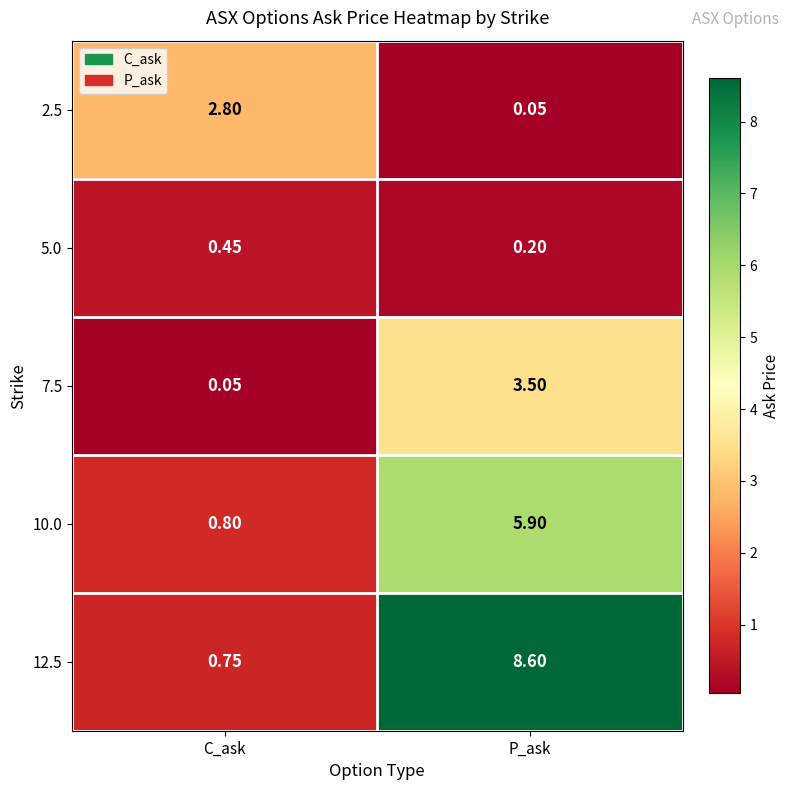

Where does the 12.5 series first go above 8?

P_ask